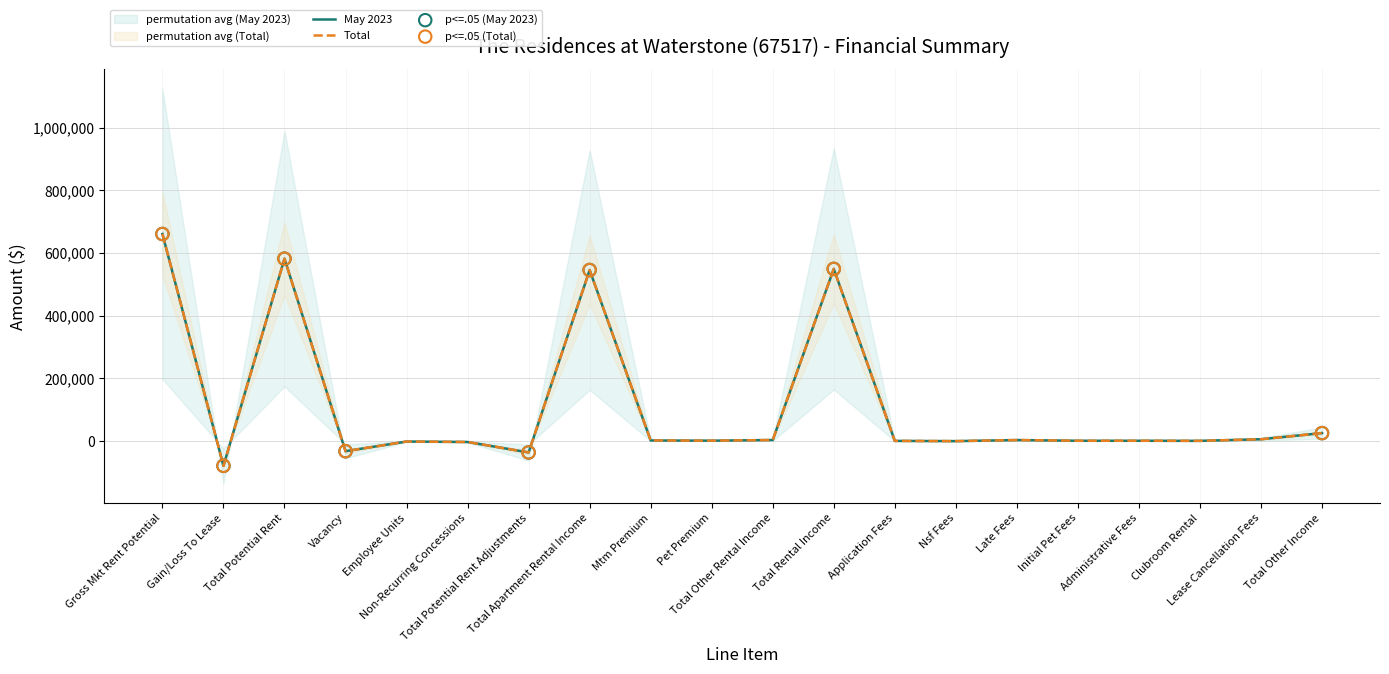

Which series reaches the minimum Y coordinate?

May 2023